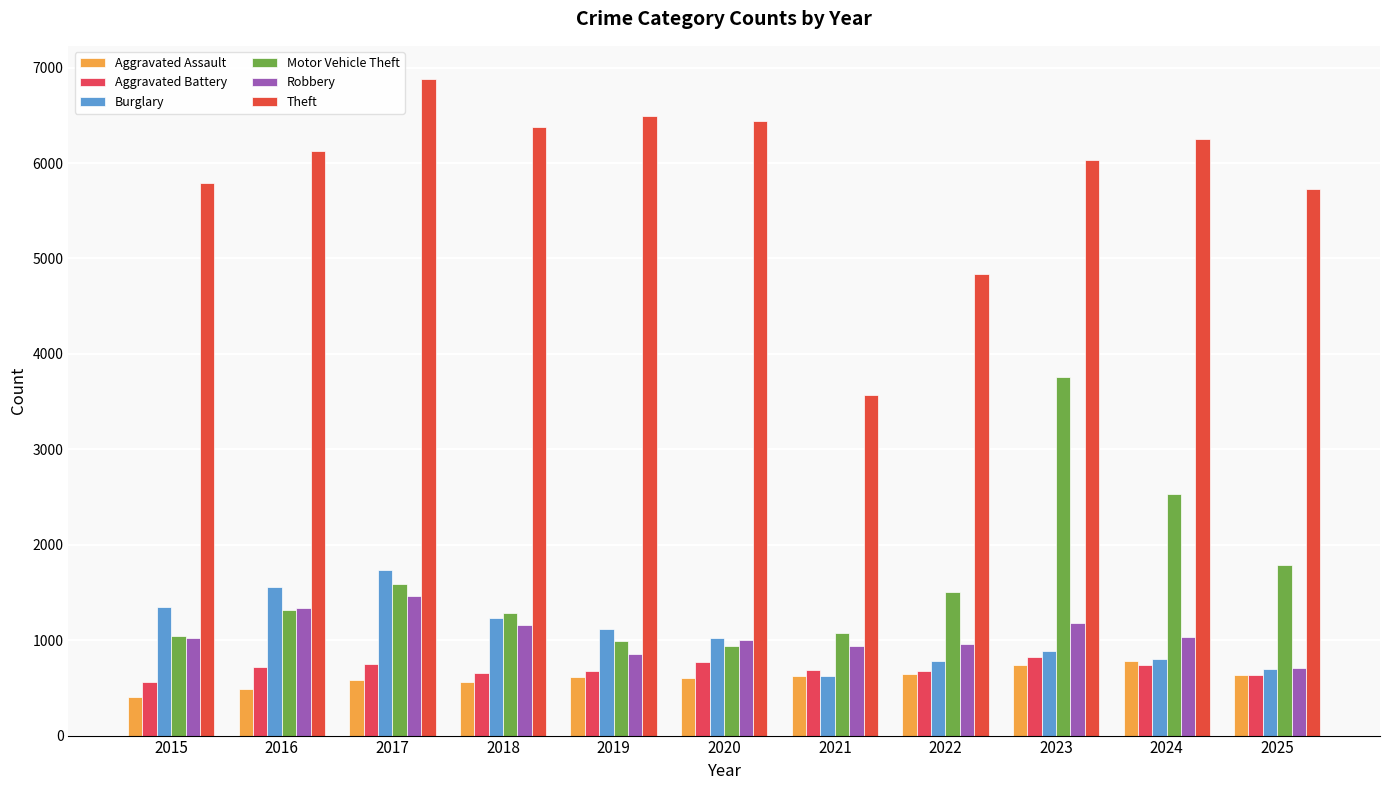

What is the difference between the Aggravated Assault values at 2016 and 2022?

159